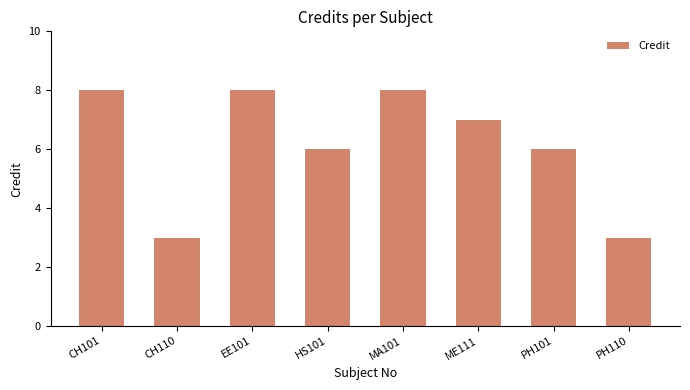

What is the smallest value displayed?

3